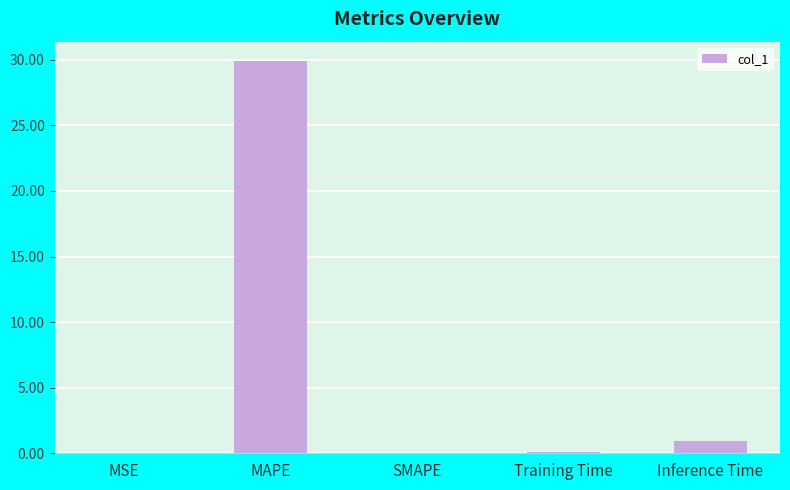

How many series are shown in this chart?

1